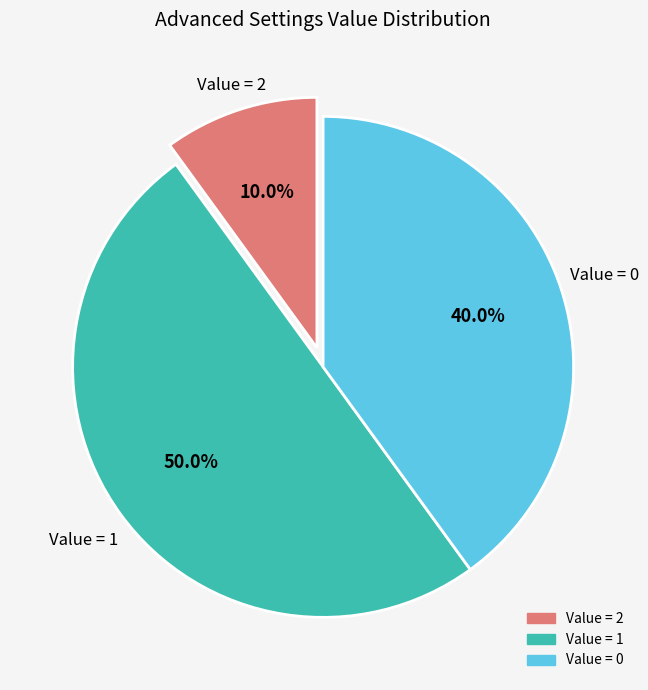

How many segments does this pie chart have?

3